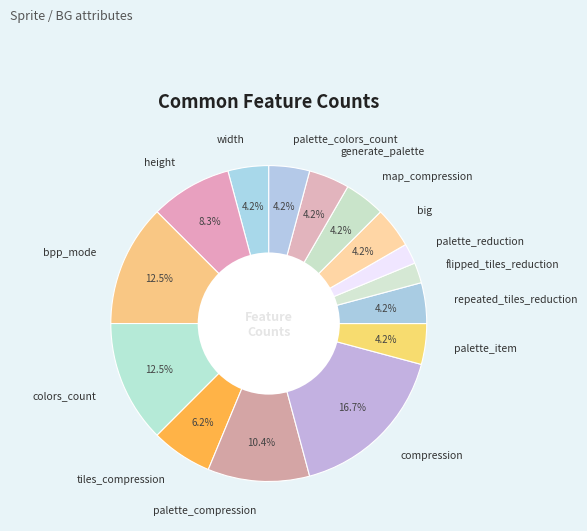

The big slice represents 4% of the pie. True or false?

True